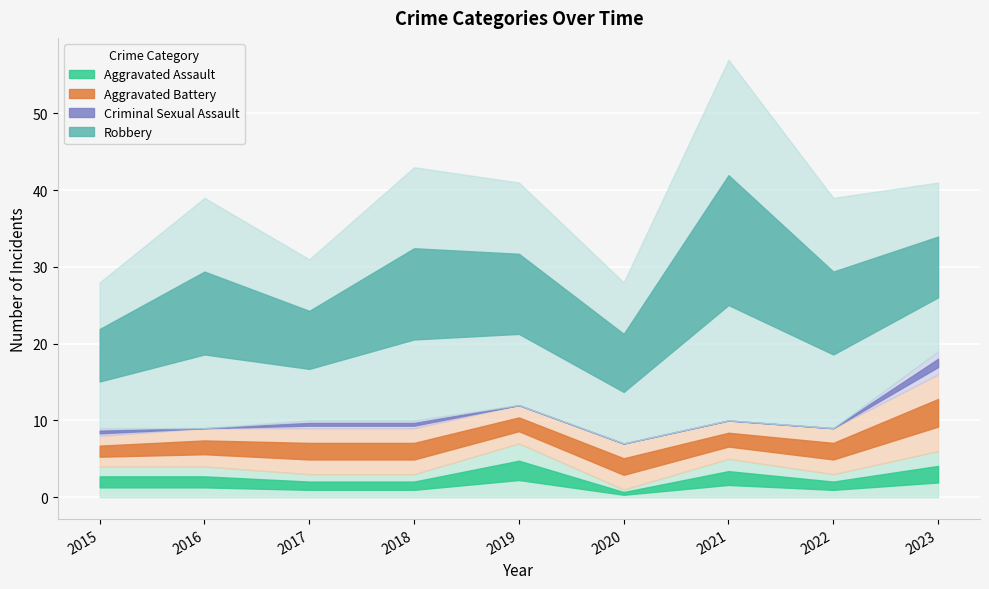

What is the maximum value for Aggravated Assault?

7